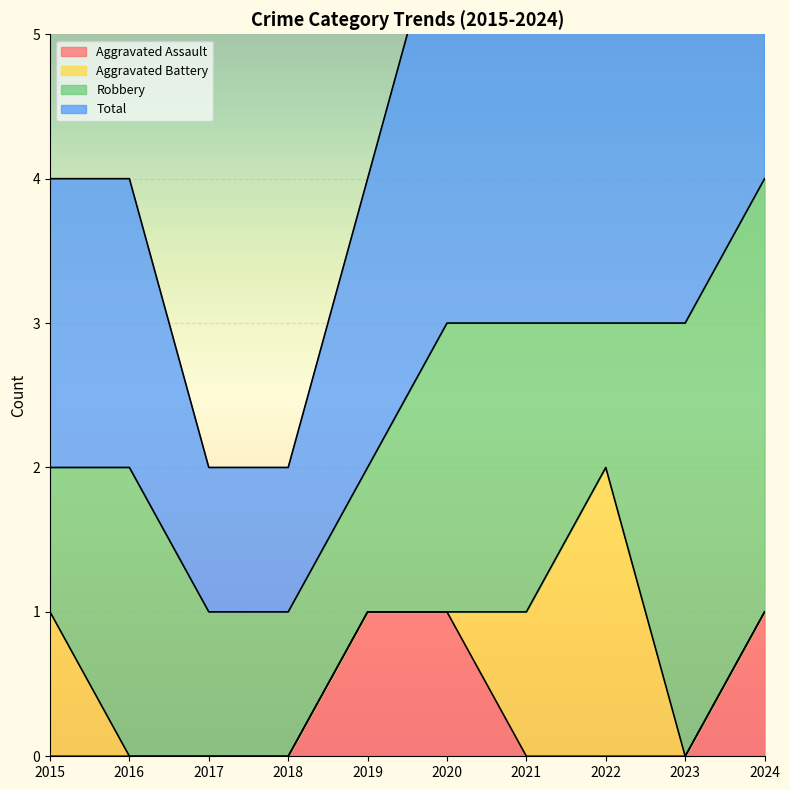

At how many categories does at least one series exceed 0?

10